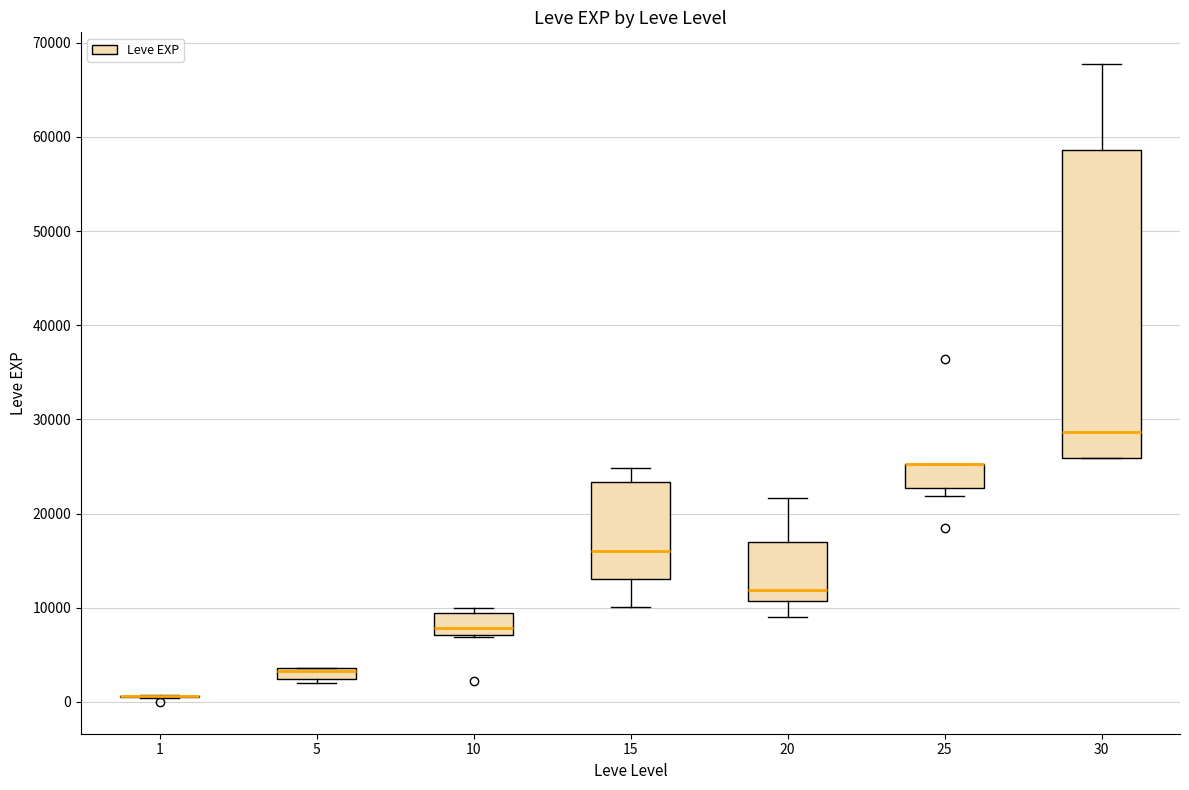

Comparing the boxes themselves (not the whiskers), which one is the tallest?

30